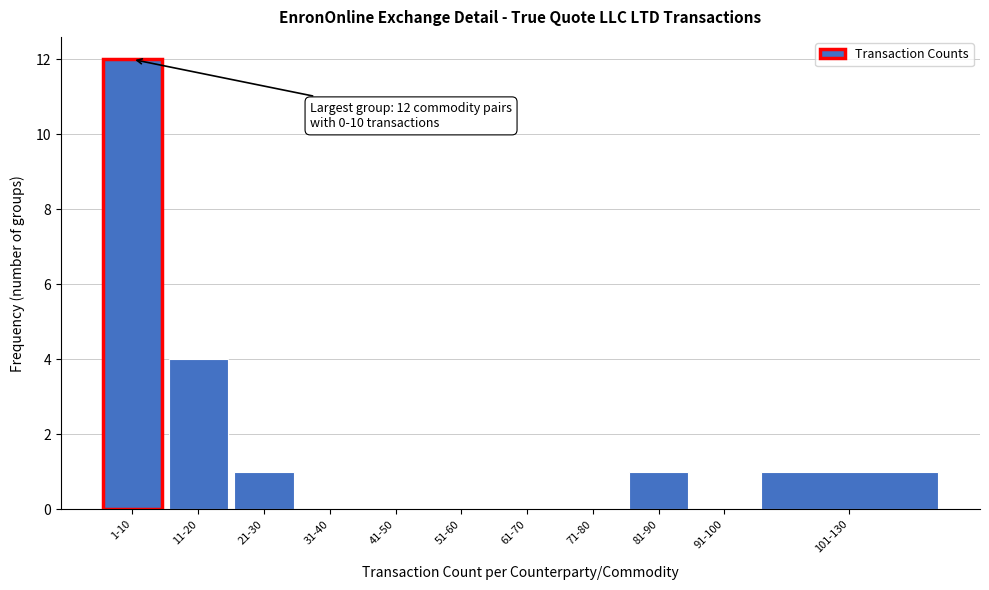

Reading left to right, what are all the values shown in this chart?

1-10=12	11-20=4	21-30=1	31-40=0	41-50=0	51-60=0	61-70=0	71-80=0	81-90=1	91-100=0	101-130=1